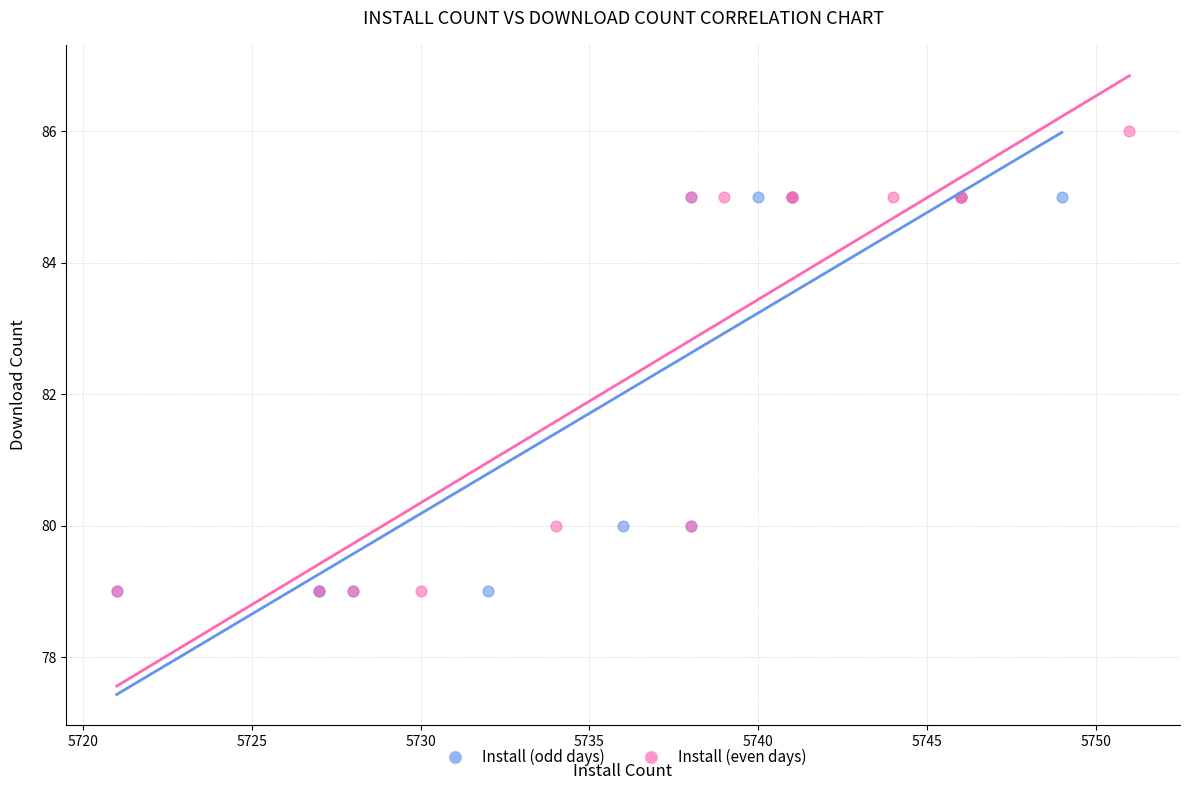

Which series has the widest spread of Y values?

Install (even days)